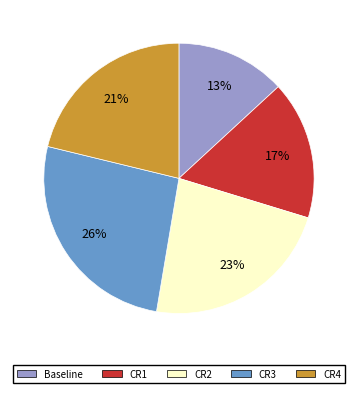

True or false: CR2 accounts for 10% of the total.

False